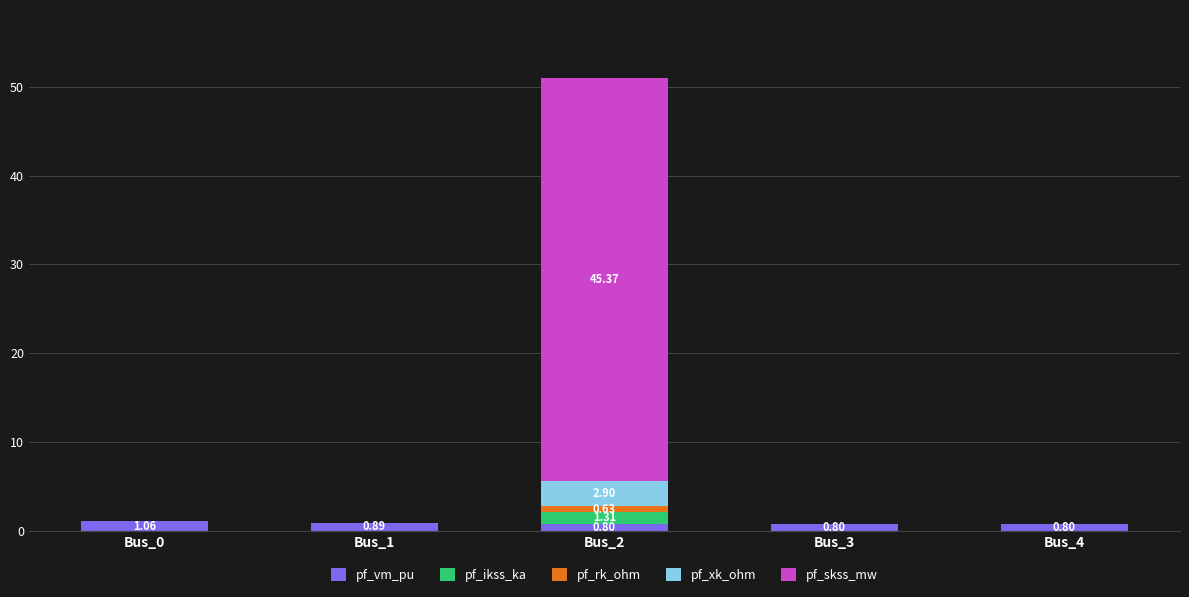

At which category is the sum across all series the highest?

Bus_2